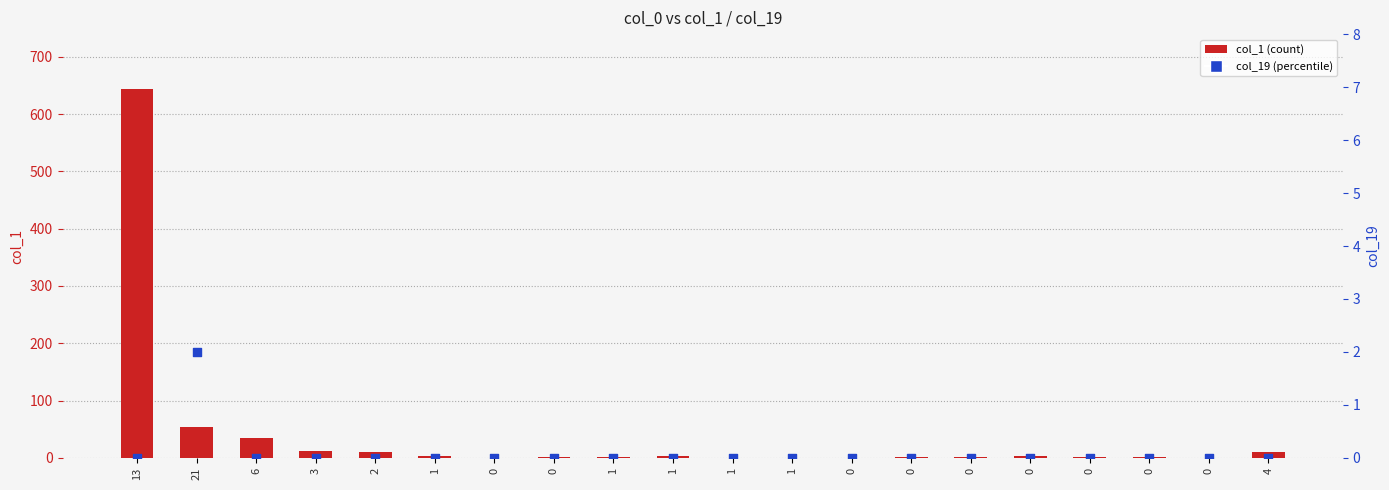

At which category is the sum across all series the highest?

13